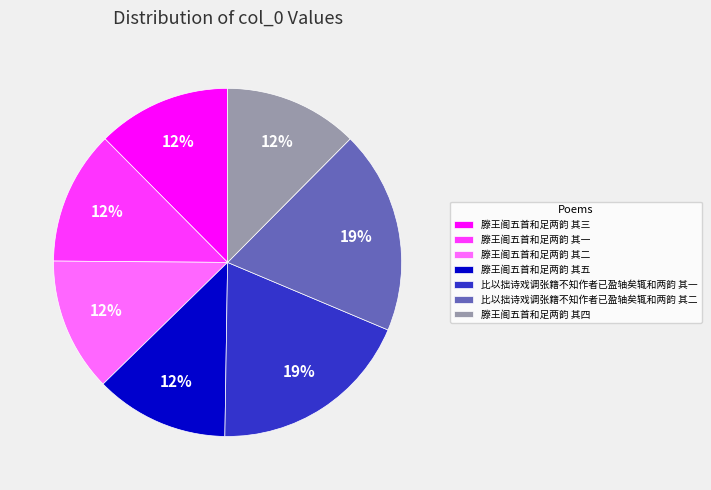

What is the ratio of the value at 滕王阁五首和足两韵 其三 to the value at 滕王阁五首和足两韵 其一?

1.0